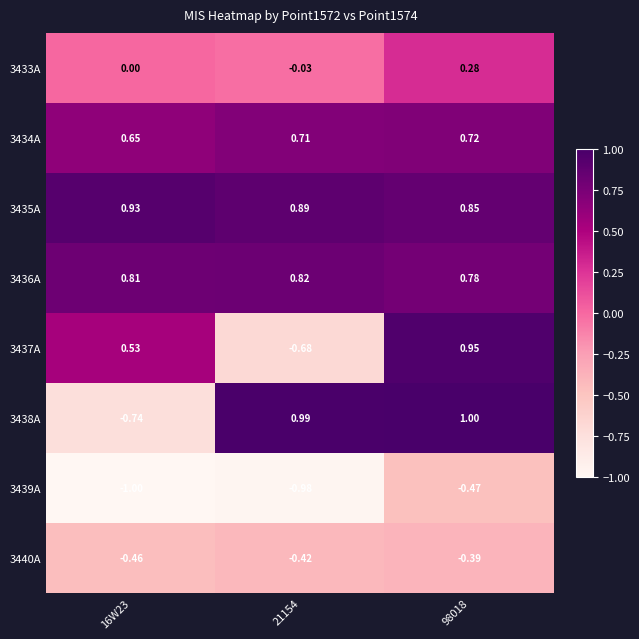

Which series has the widest spread of values?

3438A